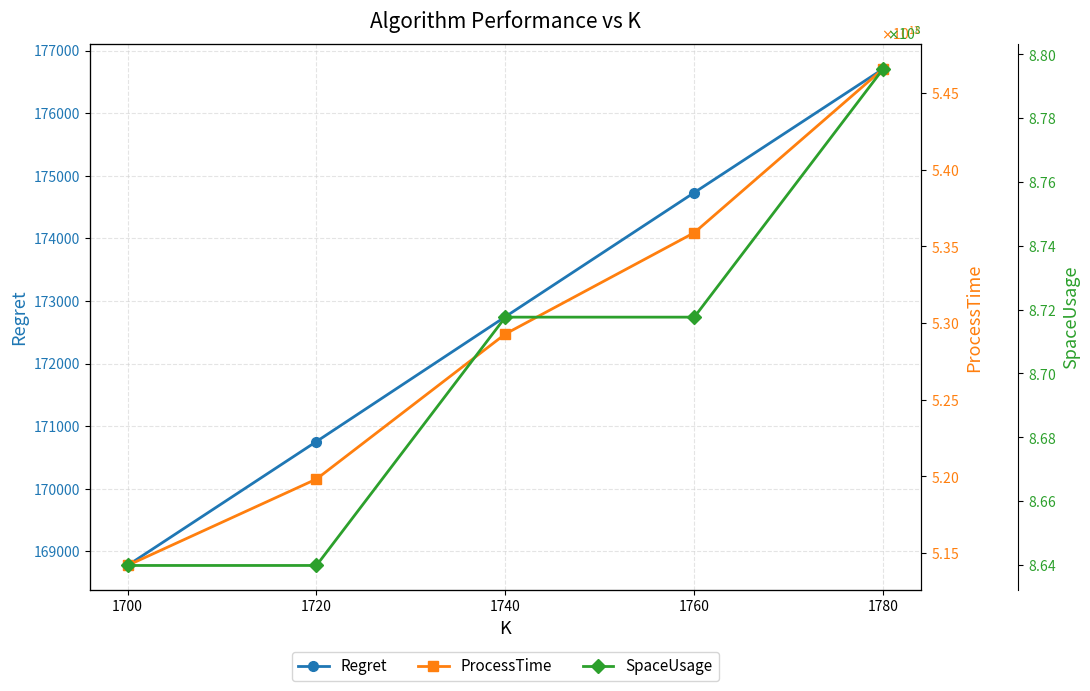

Which series has the widest spread of values?

ProcessTime